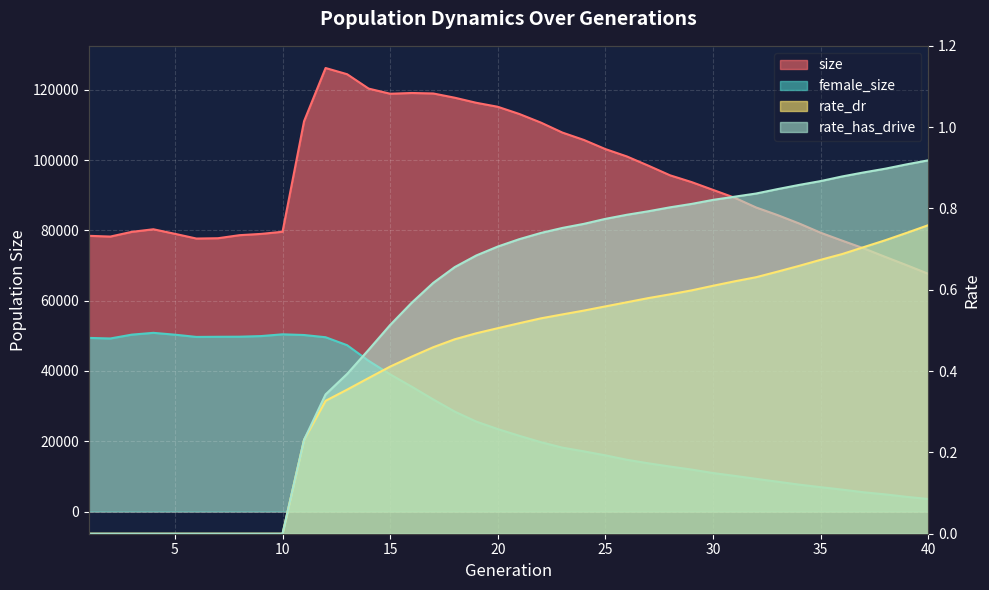

What is the difference between the second highest and minimum values in the rate_dr series?

0.7